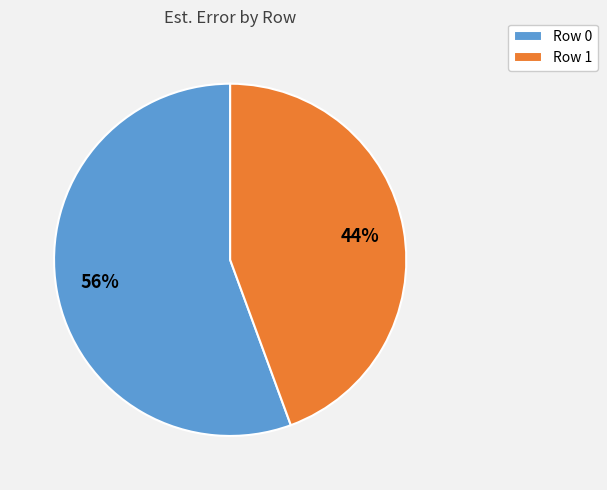

How many slices are in this pie chart?

2